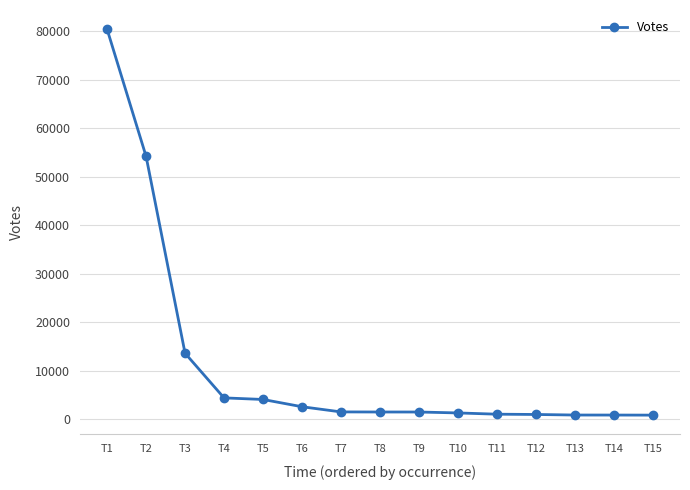

Where is the data nearest to the value 40643?

T2